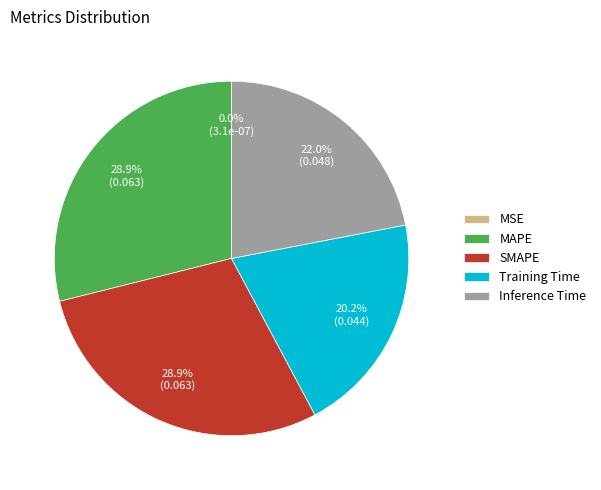

What is the total percentage of Training Time and Inference Time?

42.2%